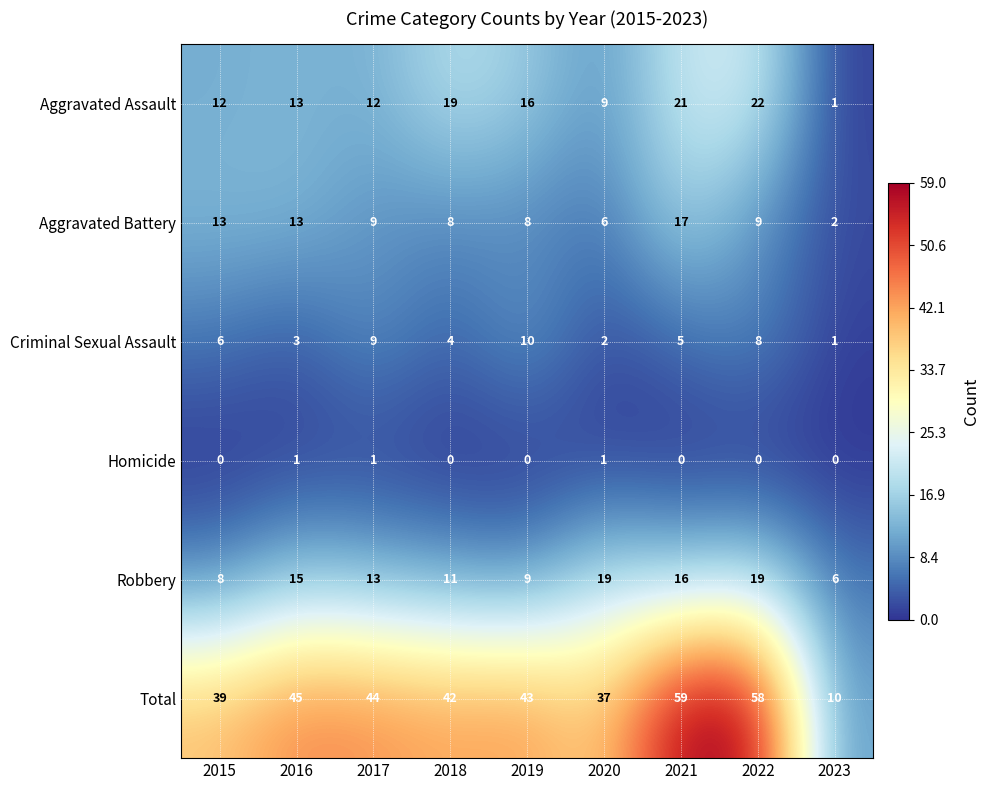

What is the total value across all series at 2018?

84